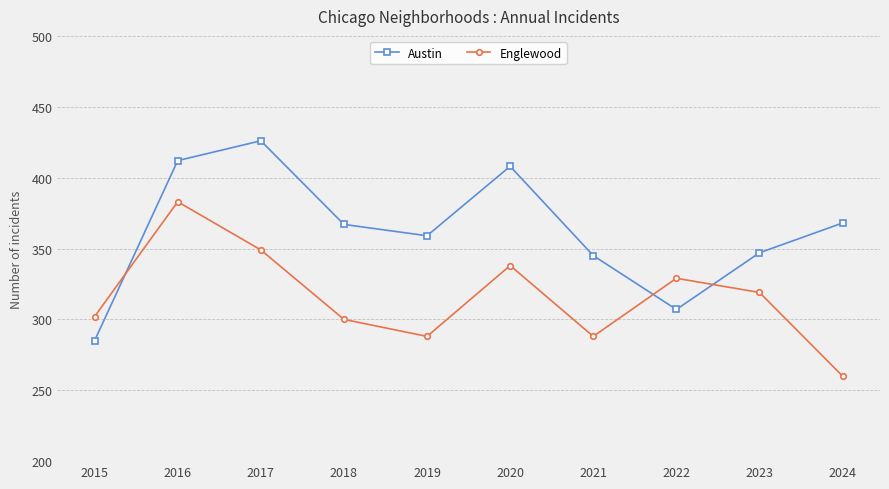

At which category does Austin reach its first local peak?

2017